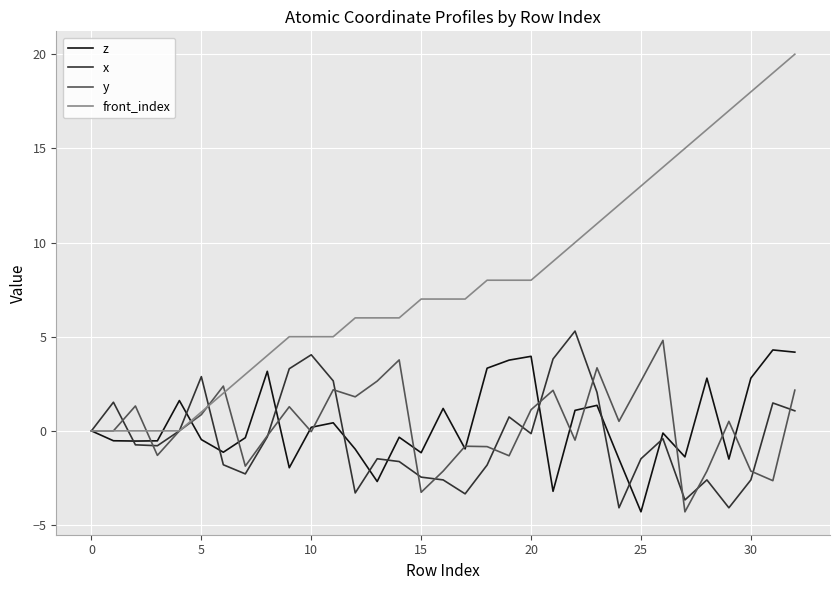

Which series has the widest spread of values?

front_index